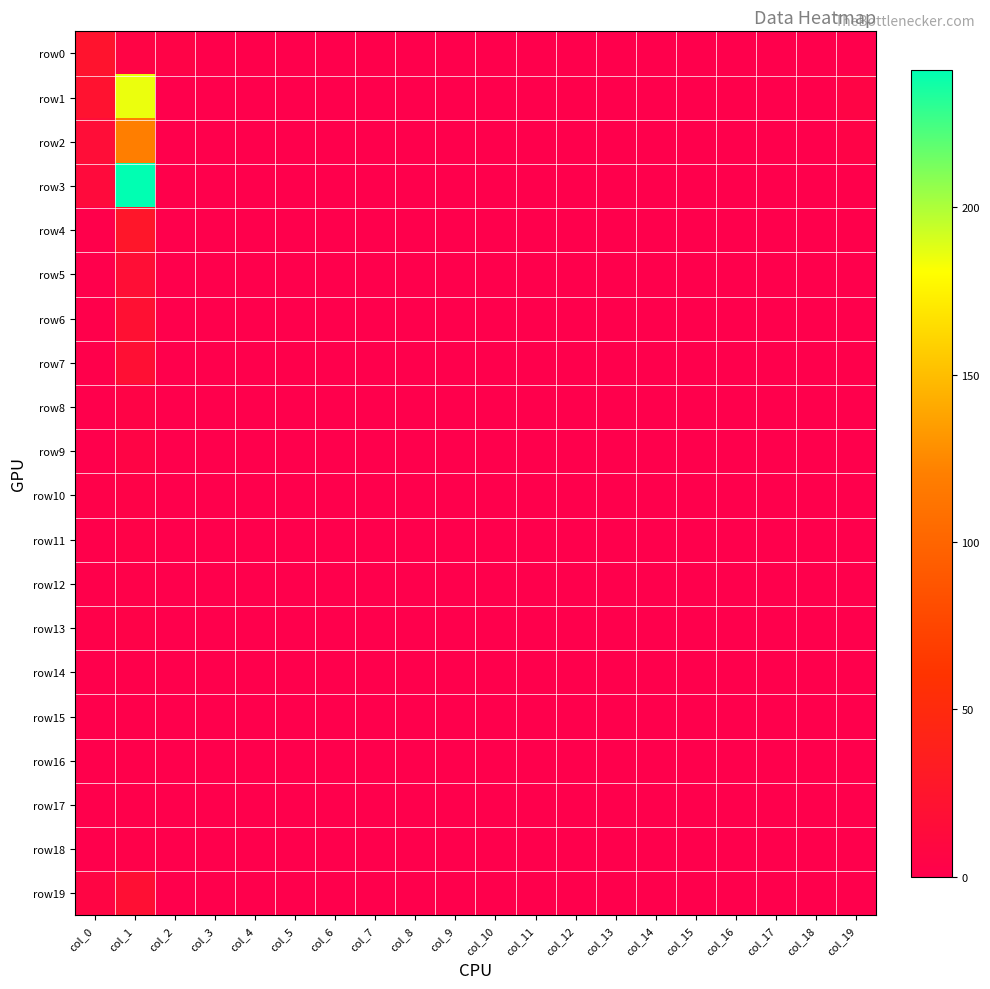

Between col_0 and col_4, which series saw the biggest shift?

row0